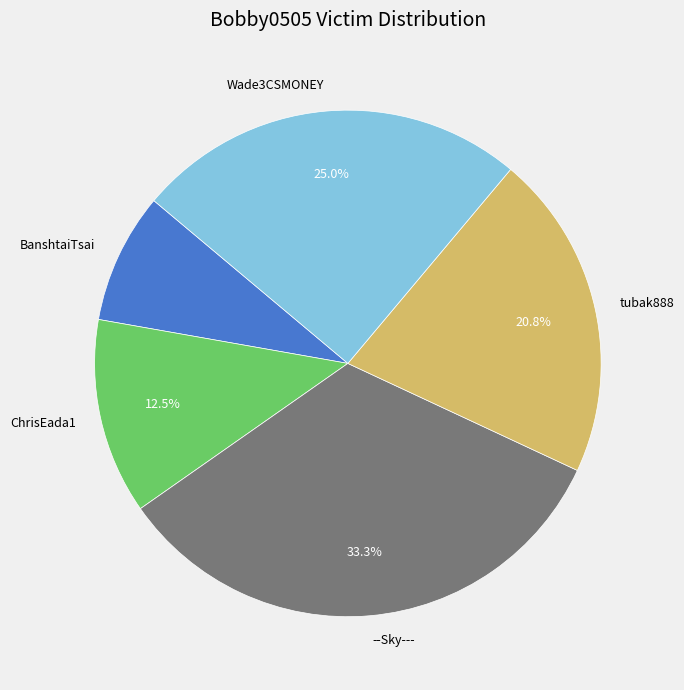

Combined, do ChrisEada1 and BanshtaiTsai account for over 50%?

No